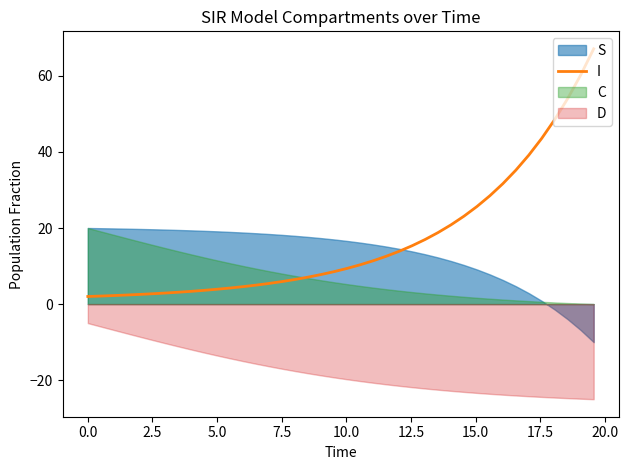

How many lines are shown in the chart?

1